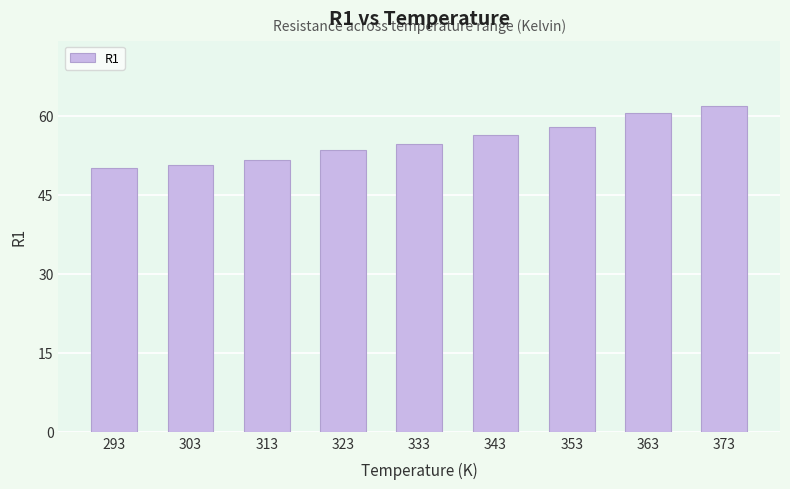

Reading right to left, extract all data points from this chart.

61.9	60.6	57.8	56.3	54.7	53.5	51.6	50.6	50.1